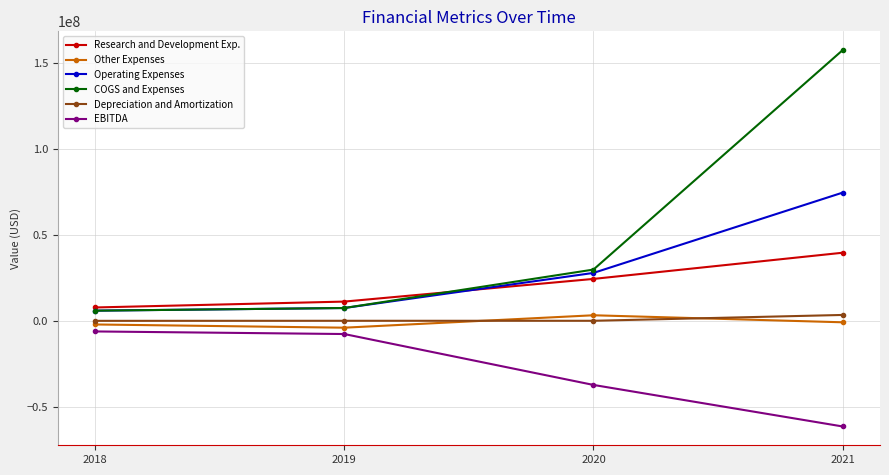

Does the chart have visible grid lines?

Yes